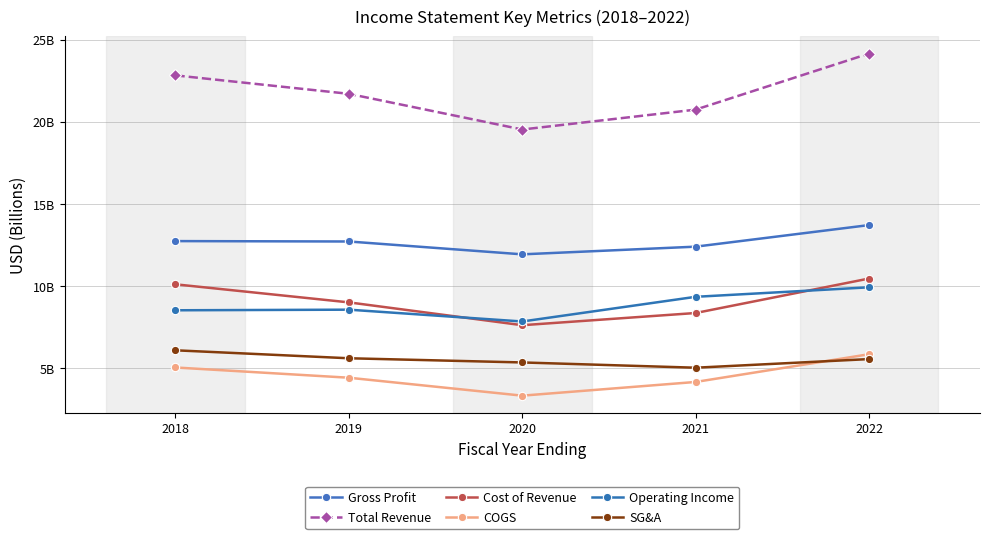

What is the difference between the maximum and minimum values in the Cost of Revenue series?

2.8